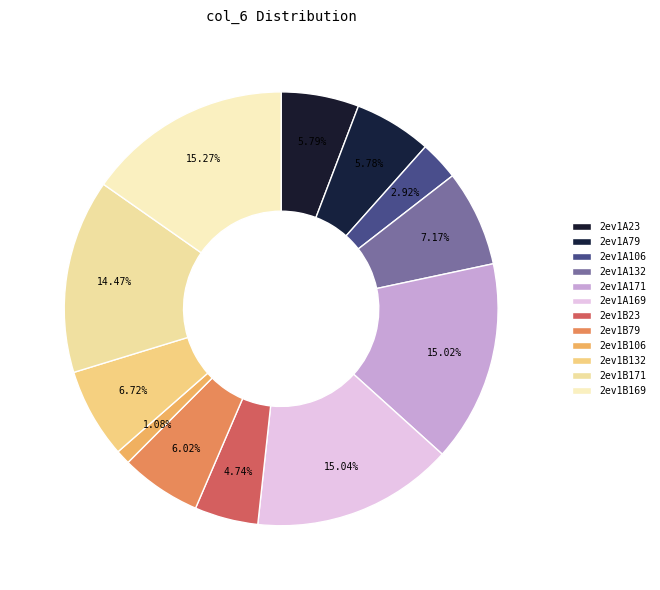

True or false: 2ev1A171 accounts for 22% of the total.

False